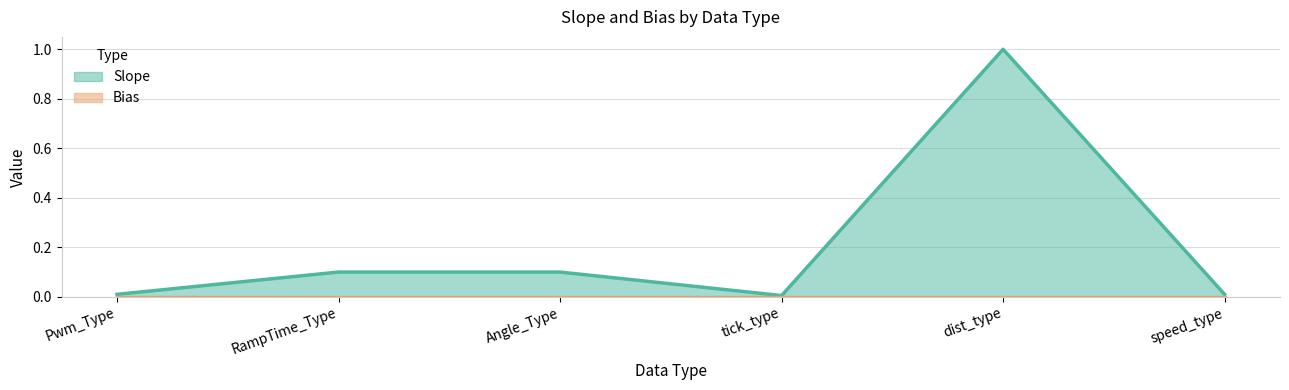

The chart shows a value of 0.0 at Pwm_Type. True or false?

True